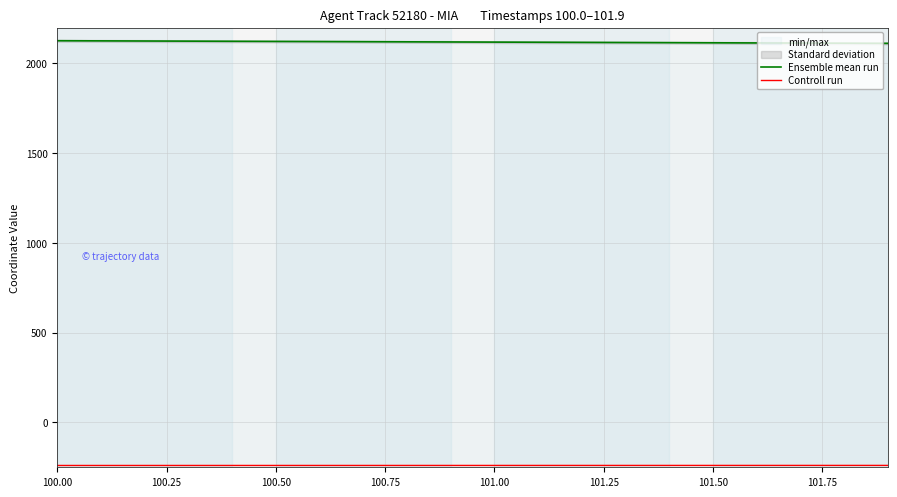

At which category does the chart reach its minimum across all series?

100.00